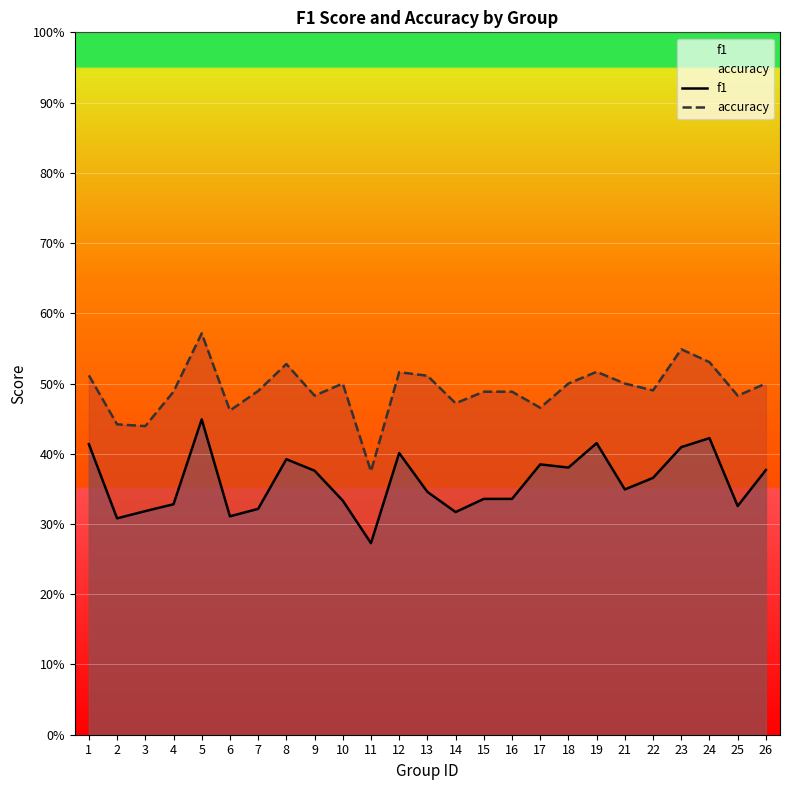

Where is the first local maximum for f1?

5